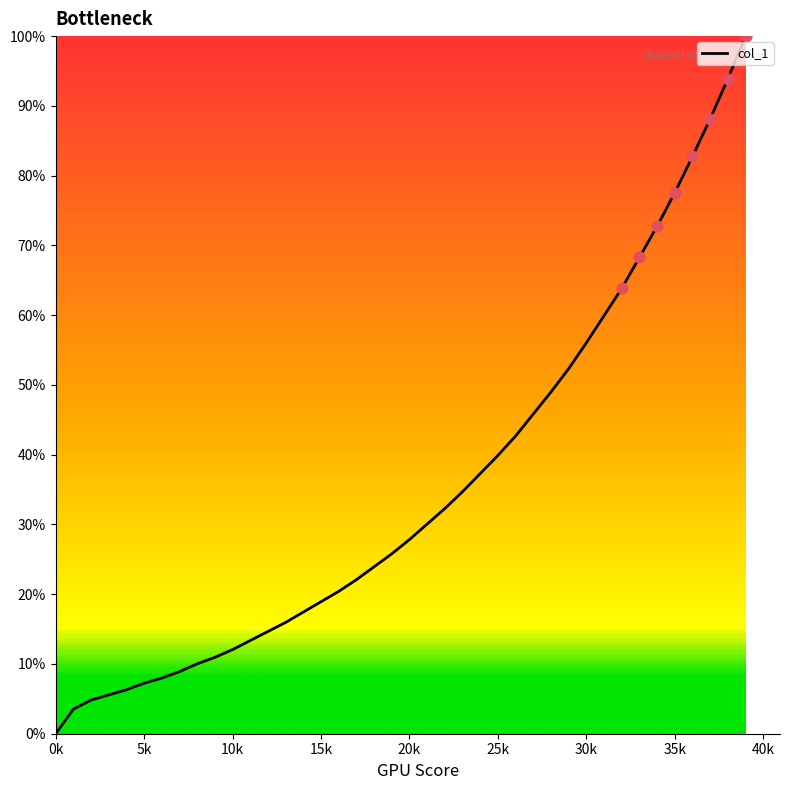

What is the difference between the maximum and minimum values?

100.0